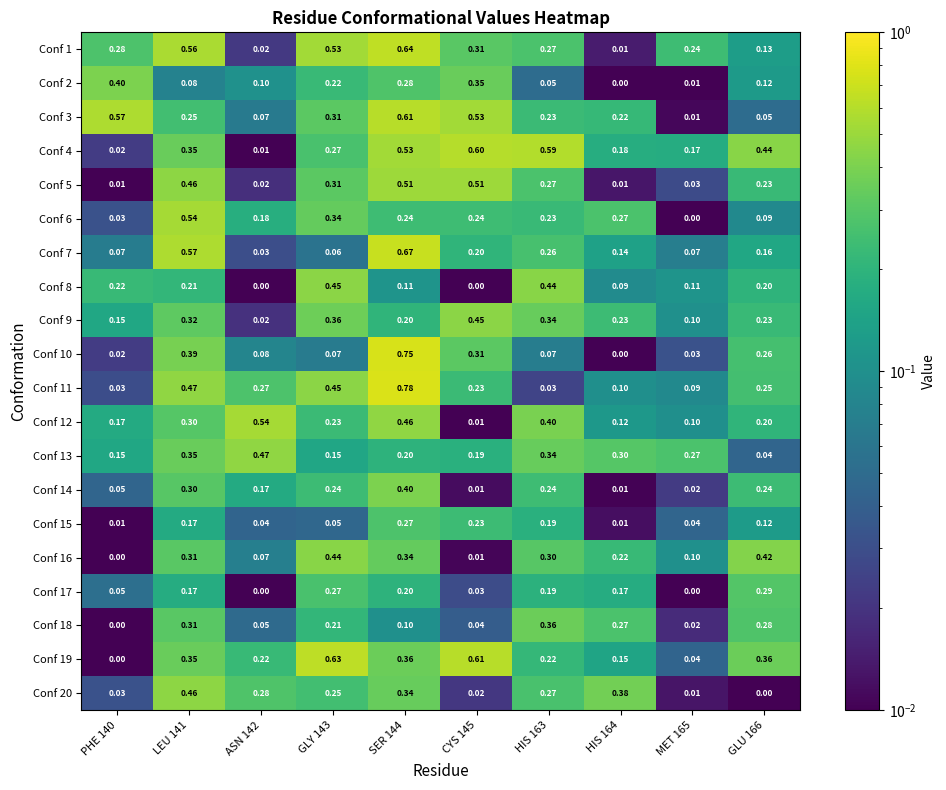

Is the value of Conf 7 at HIS 163 greater than the value of Conf 4 at HIS 163?

No